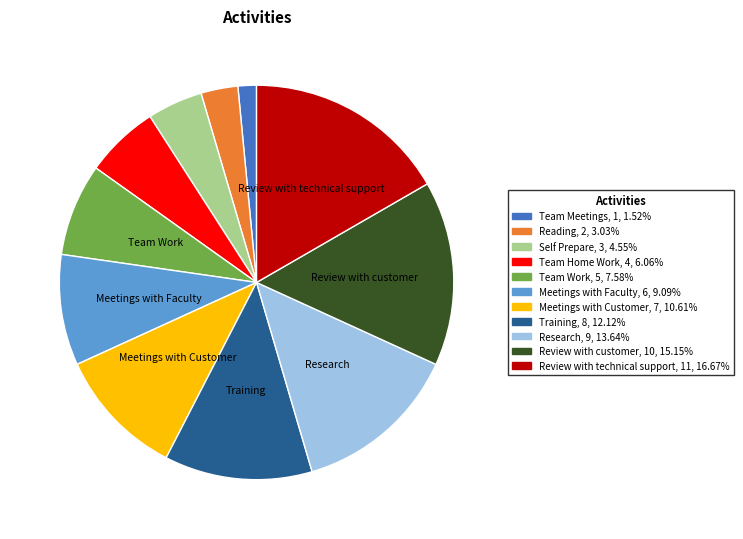

Rank the categories by value from highest to lowest.

Review with technical support, Review with customer, Research, Training, Meetings with Customer, Meetings with Faculty, Team Work, Team Home Work, Self Prepare, Reading, Team Meetings